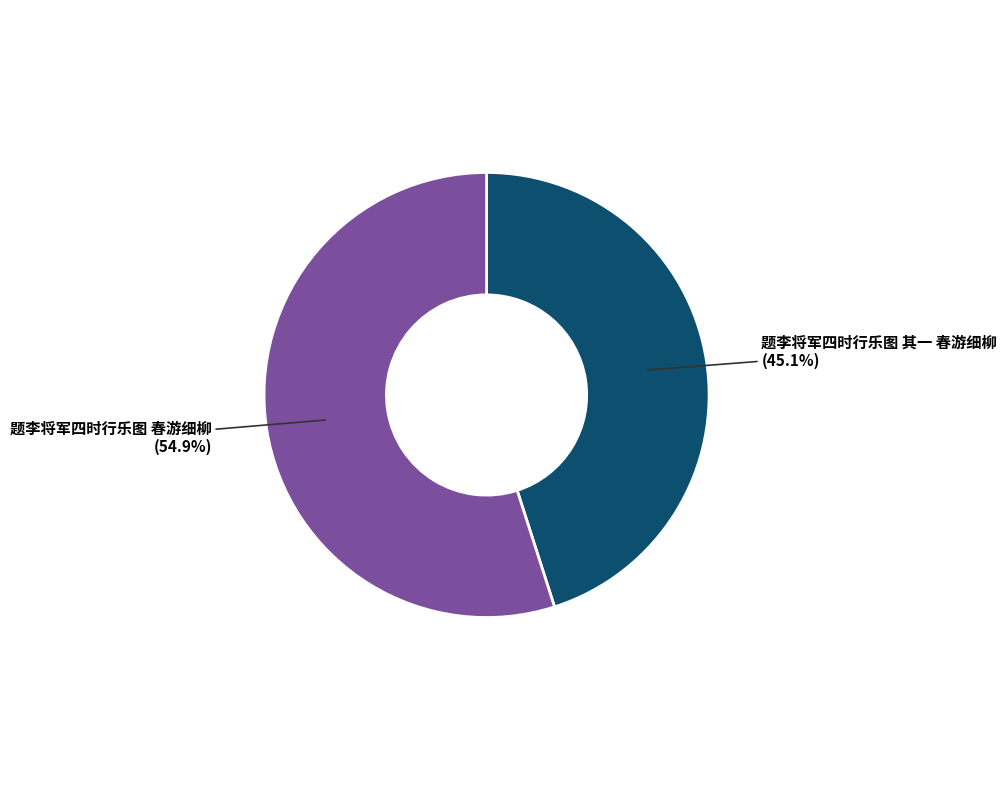

Approximately how many times larger is the value at 题李将军四时行乐图 春游细柳 compared to 题李将军四时行乐图 其一 春游细柳?

1.2